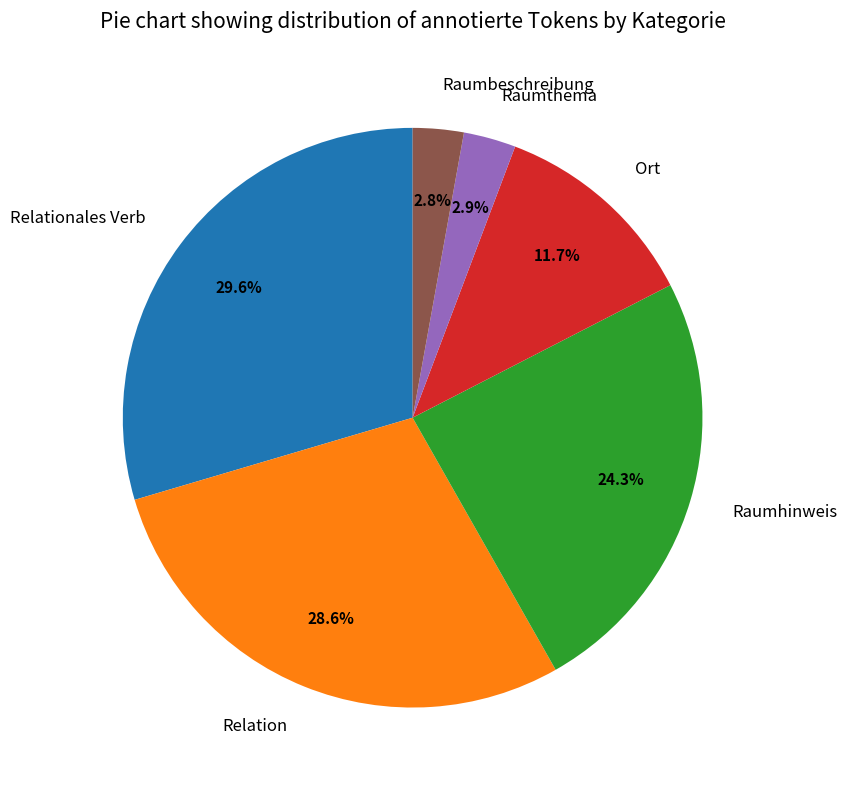

Does Raumhinweis represent more than half of the total?

No